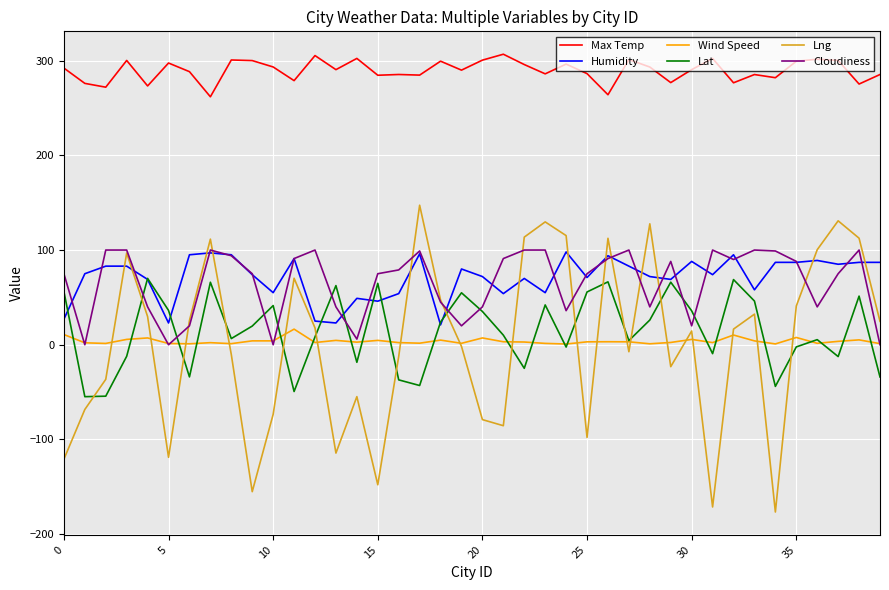

After their last crossing, which series has the higher values: Lng or Lat?

Lng